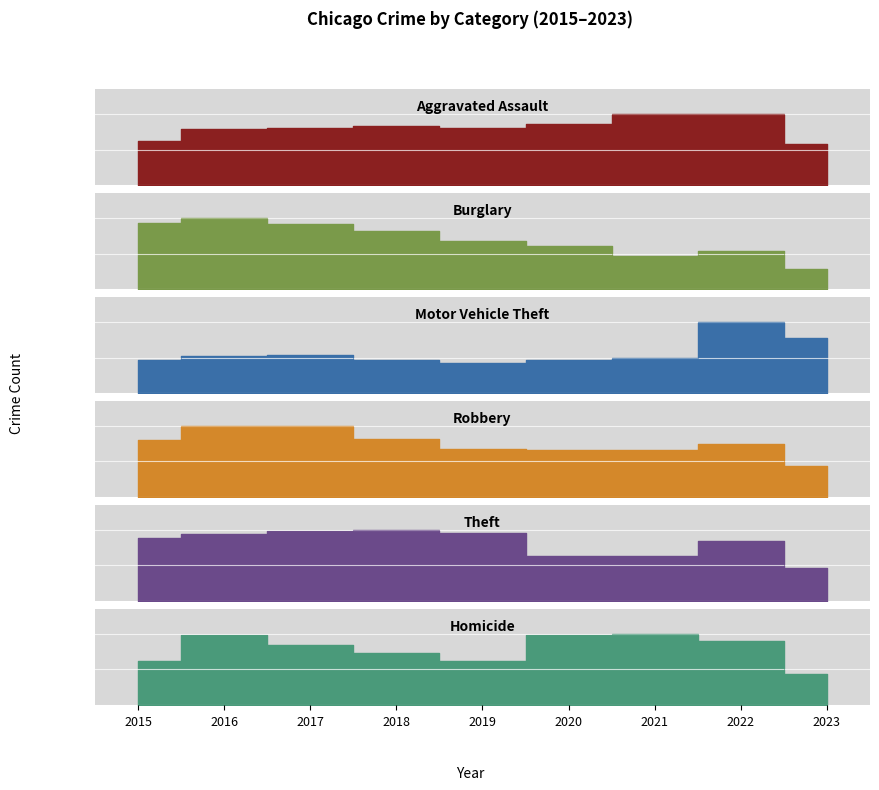

True or false: Theft and Motor Vehicle Theft intersect in this chart.

False